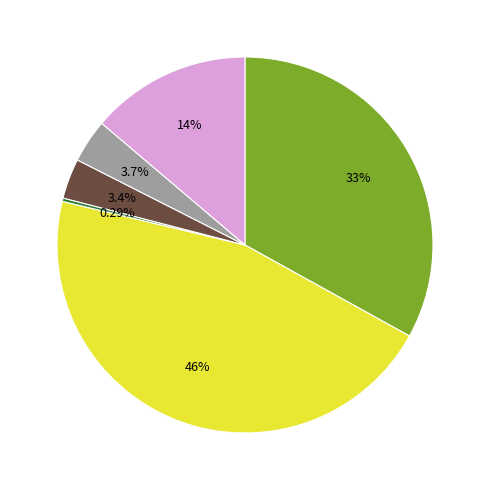

Is there any slice that represents more than half of the pie?

No